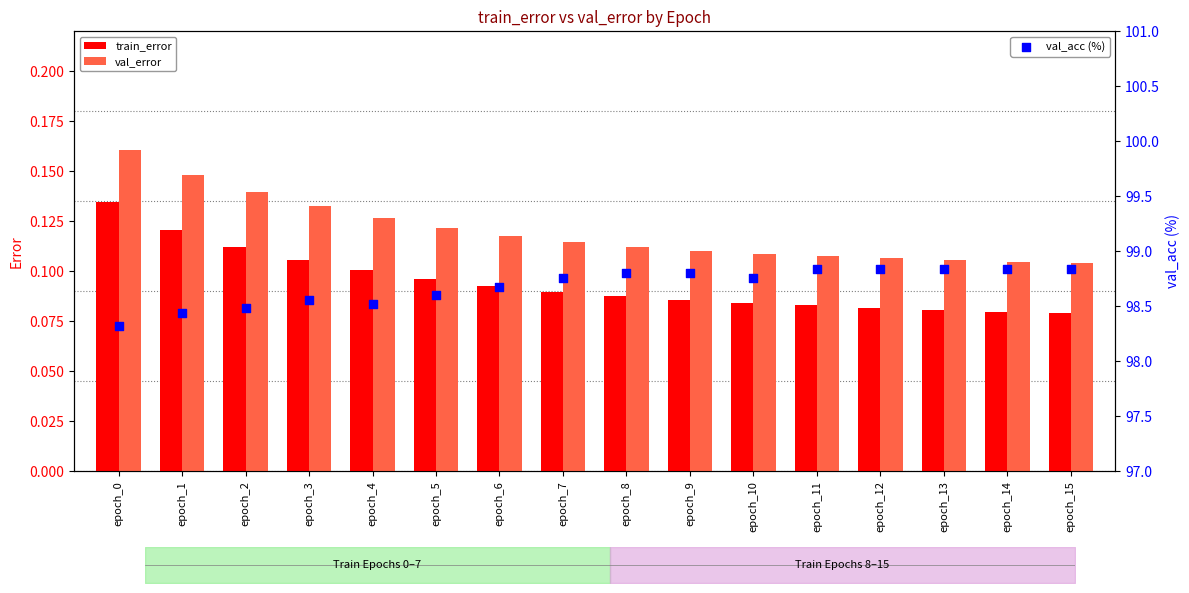

Which series has the widest spread of Y values?

val_acc (%)